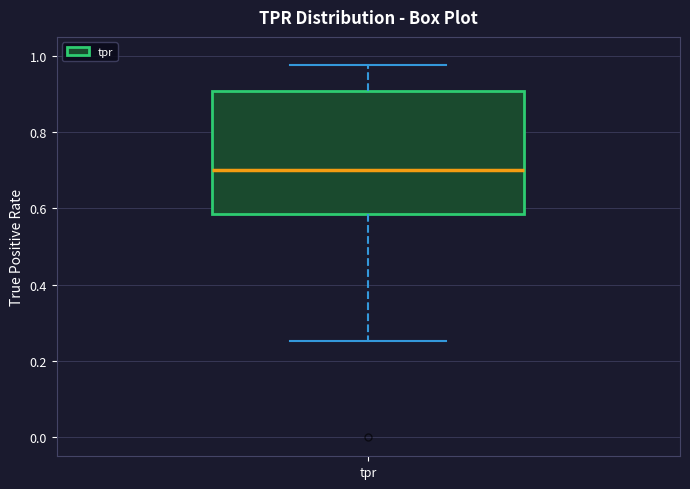

Read this box plot against the y-axis: the position of the median line, the range covered by the box, and the ends of both whiskers. The values are not printed on the chart, so give them approximately, as read against the axis.

median 0.70, box 0.58 to 0.90, whiskers 0.26 to 0.98